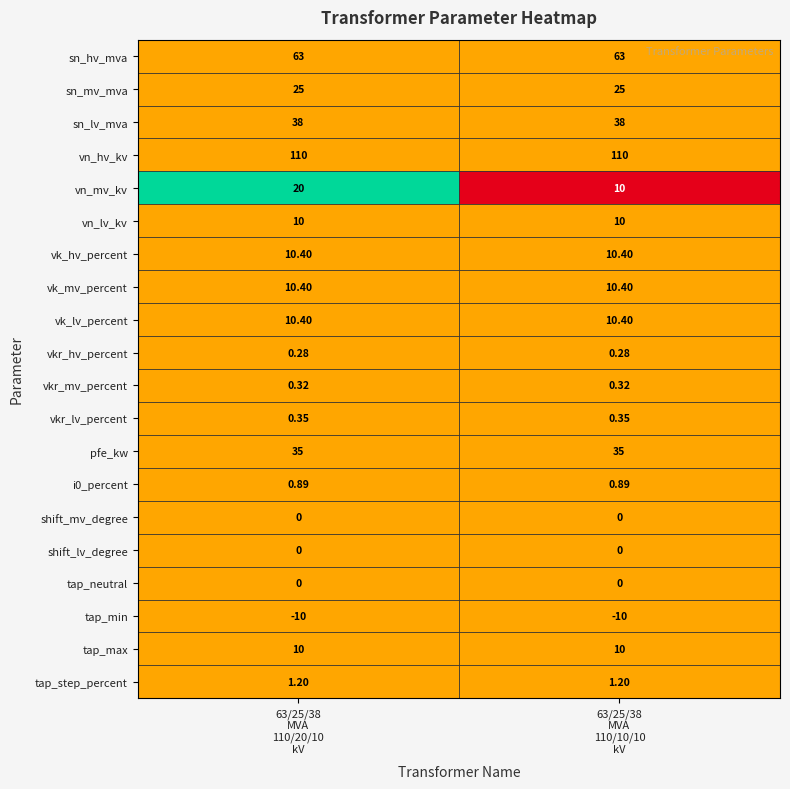

Which series has the largest total across all categories?

vn_hv_kv